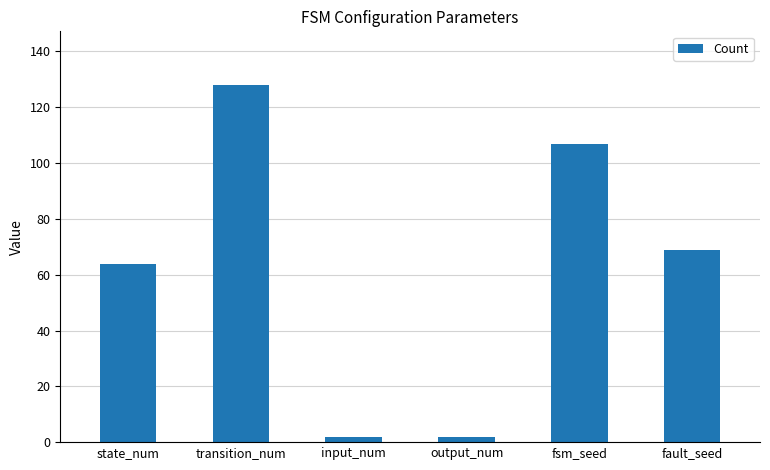

What is the average value?

62